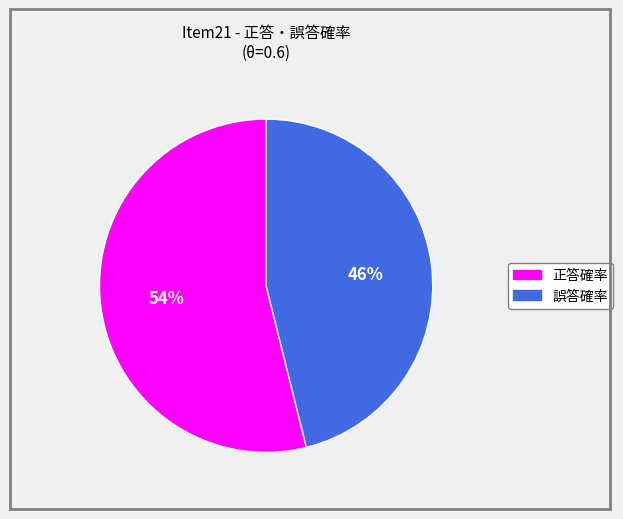

True or false: 誤答確率 accounts for 46% of the total.

True